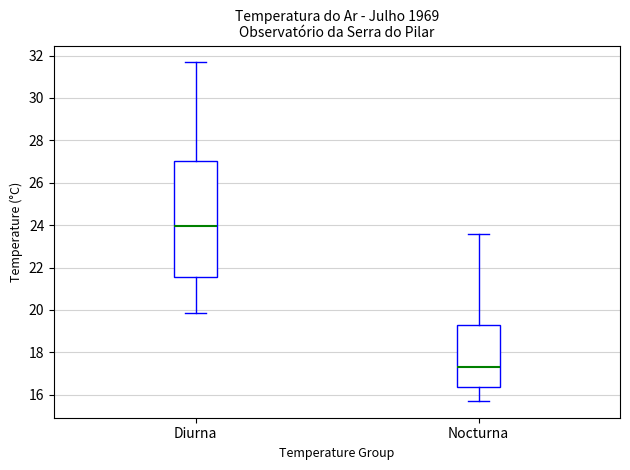

Reading left to right, read every box against the y-axis: the position of its median line, the range the box covers, and the ends of its whiskers. The values are not printed on the chart, so give them approximately, as read against the axis.

Diurna: median 24.0, box 21.6 to 27.0, whiskers 19.8 to 31.6
Nocturna: median 17.2, box 16.4 to 19.4, whiskers 15.8 to 23.6